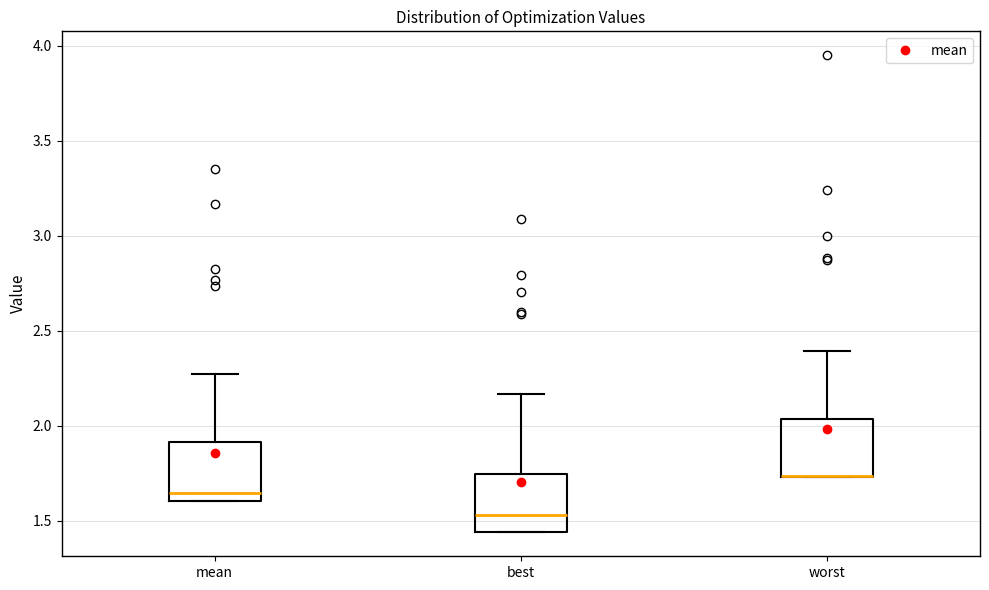

Reading left to right, transcribe this box plot: for each box, give where its median line is, the range the box spans, and where its two whiskers end, as read against the y-axis. The values are not printed on the chart, so give them approximately, as read against the axis.

mean: median 1.65, box 1.60 to 1.90, whiskers 1.60 to 2.25
best: median 1.55, box 1.45 to 1.75, whiskers 1.45 to 2.15
worst: median 1.75 (drawn on the box's lower edge), box 1.75 to 2.05, whiskers 1.75 to 2.40